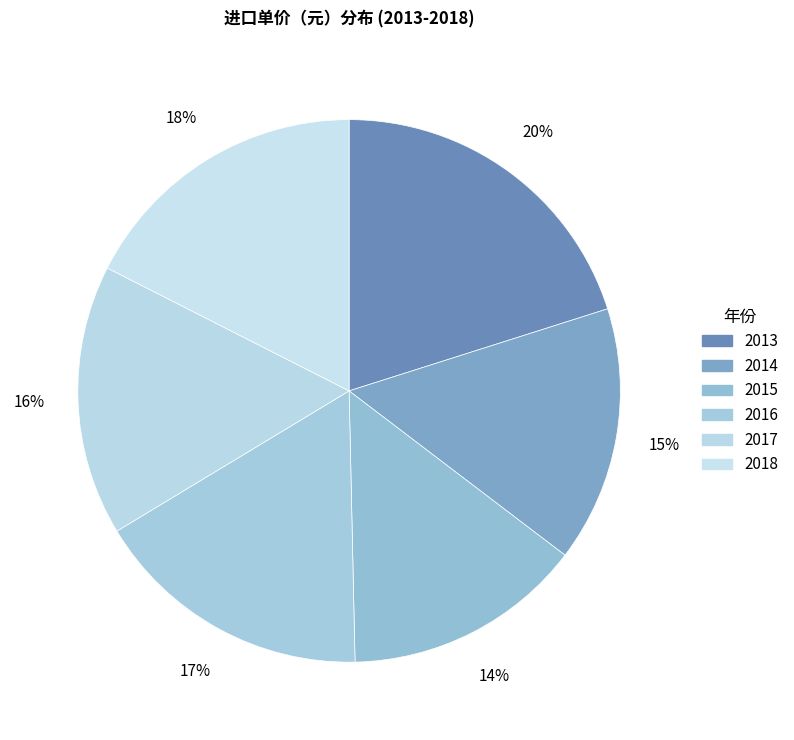

What is the largest slice in the pie chart?

2013